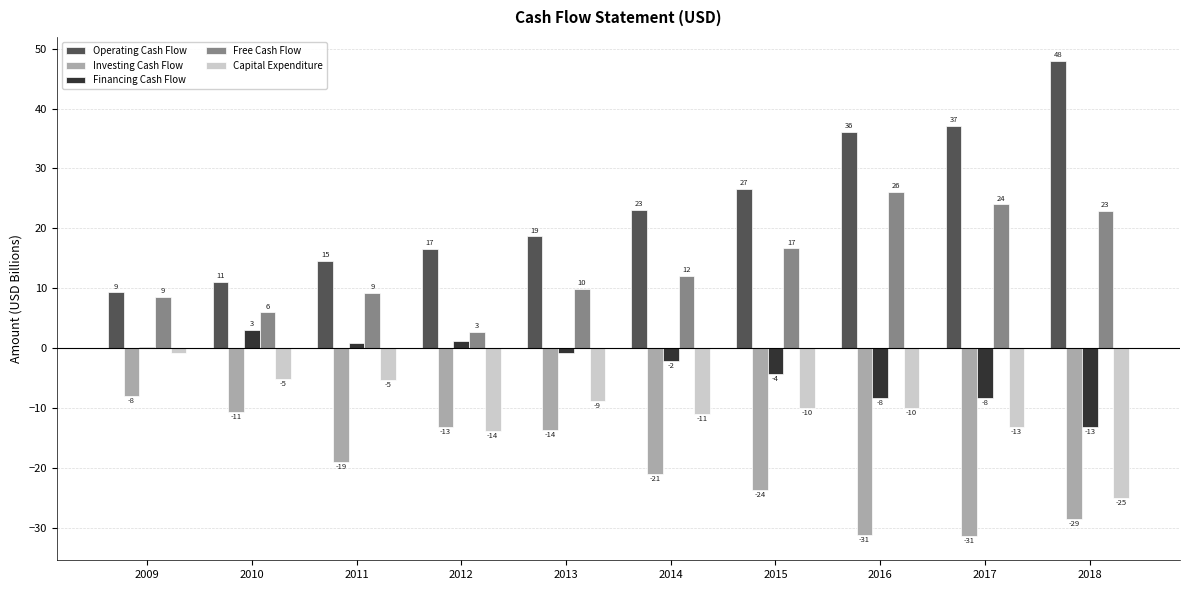

Which series has the widest spread of values?

Operating Cash Flow